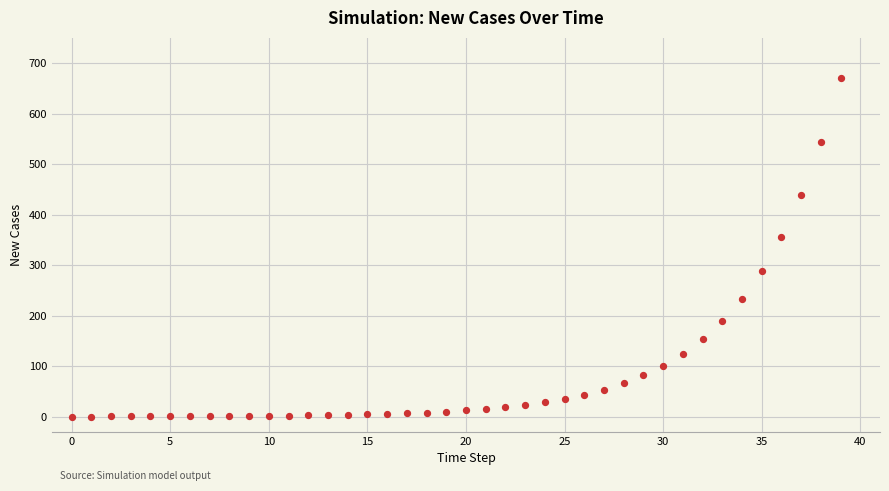

What is the range of Y values (max minus min)?

670.0